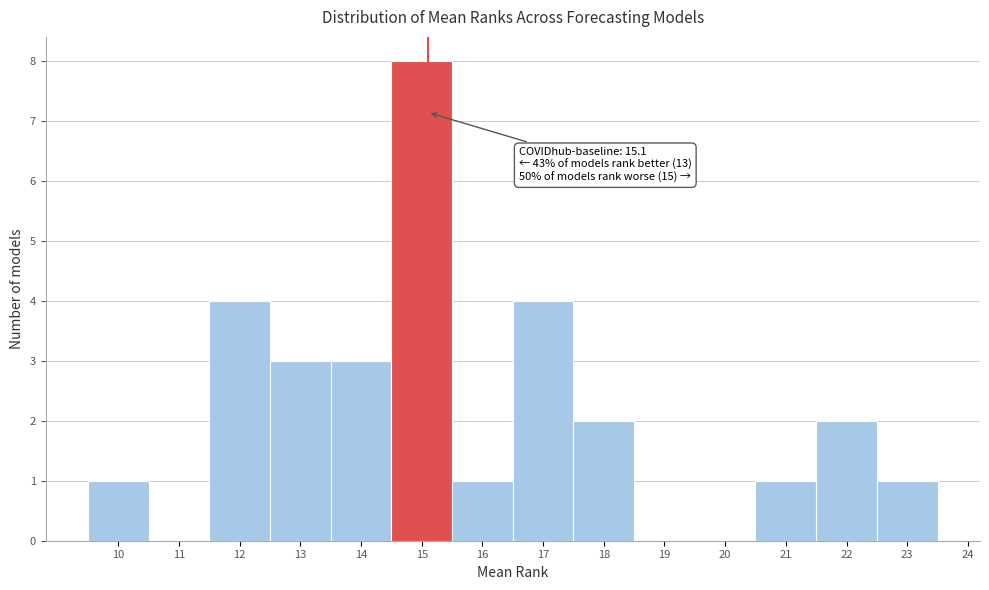

Over which range of the x-axis is the bar tallest?

14.5 to 15.5